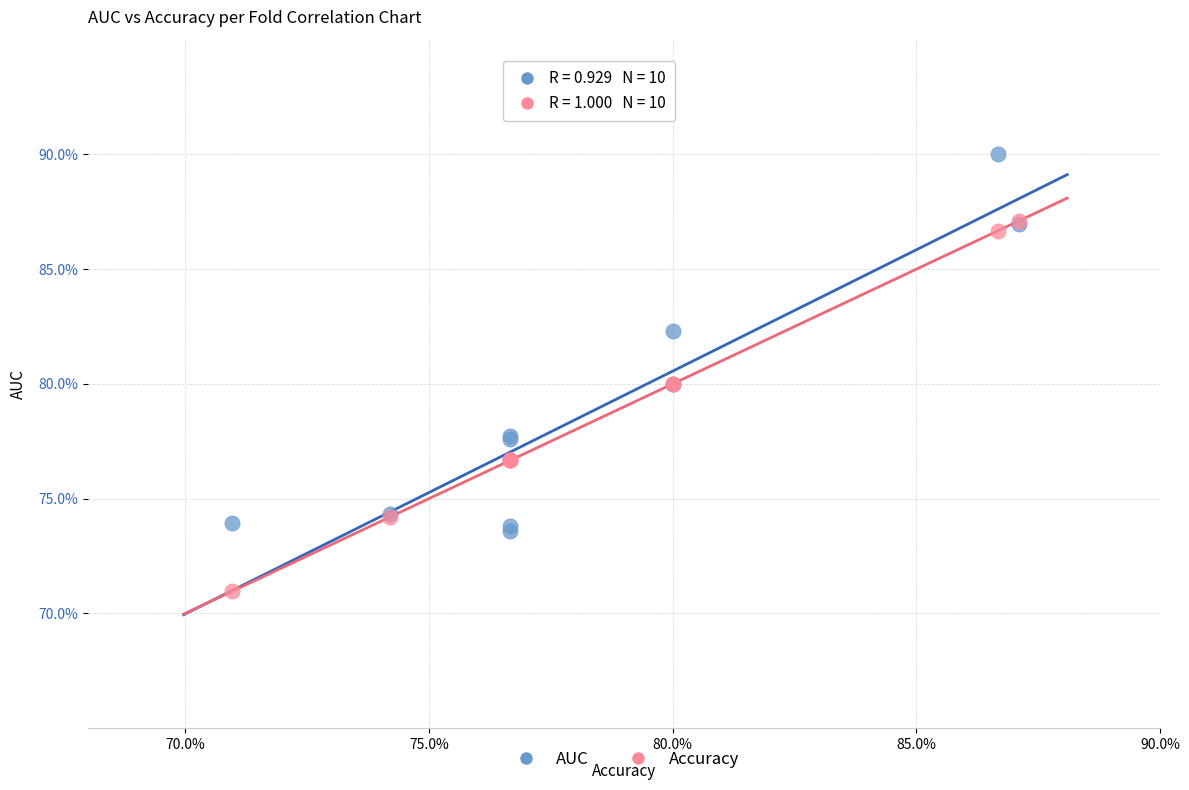

Which series contains the lowest Y value?

Accuracy